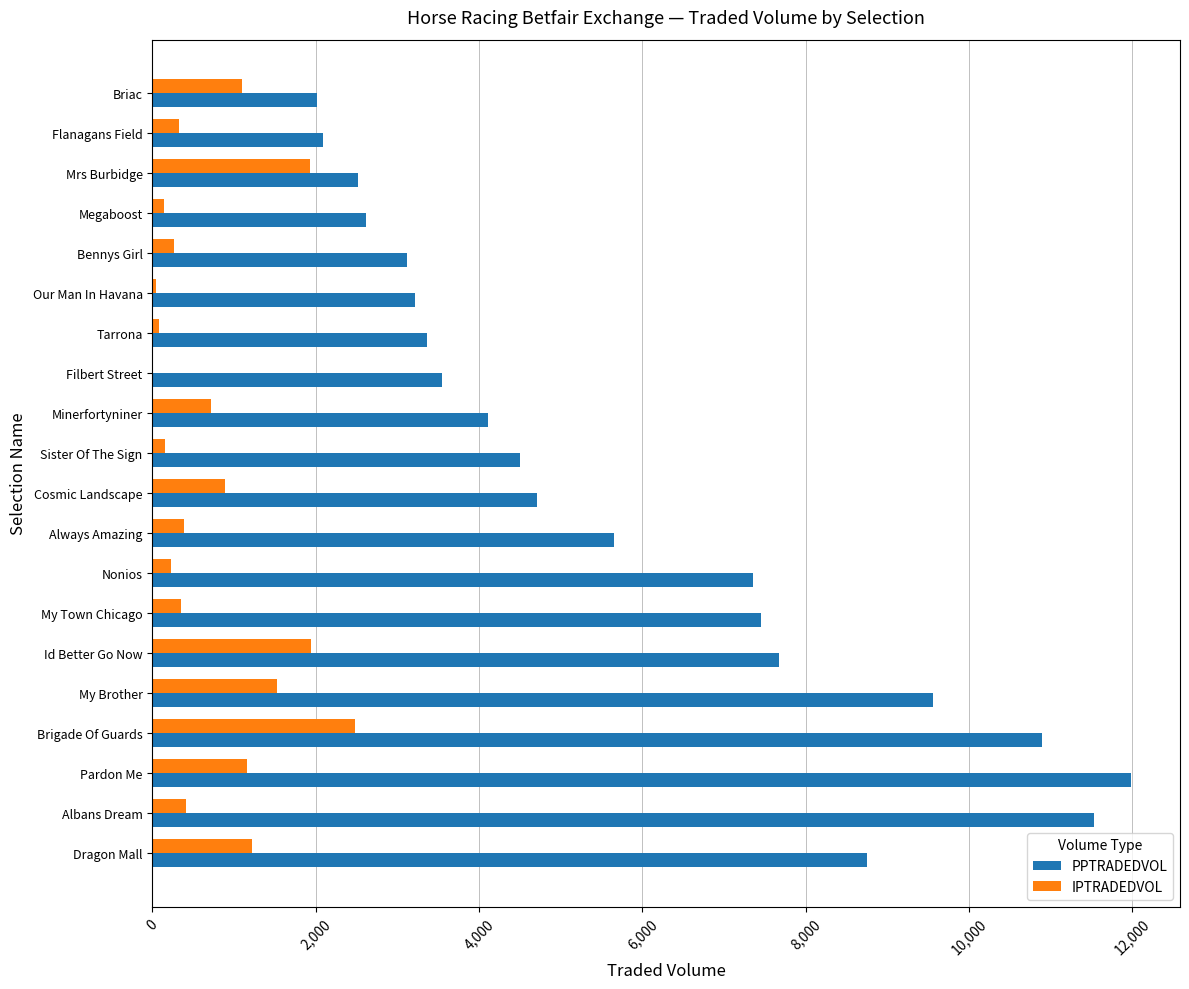

How many distinct data groups are displayed?

2